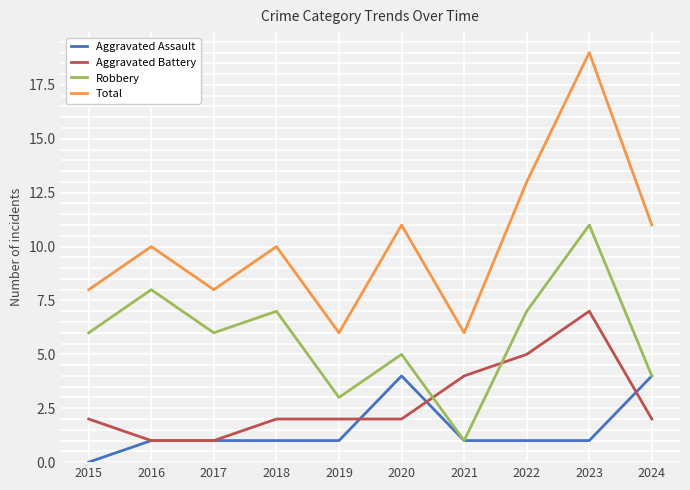

At which category is the sum across all series the highest?

2023